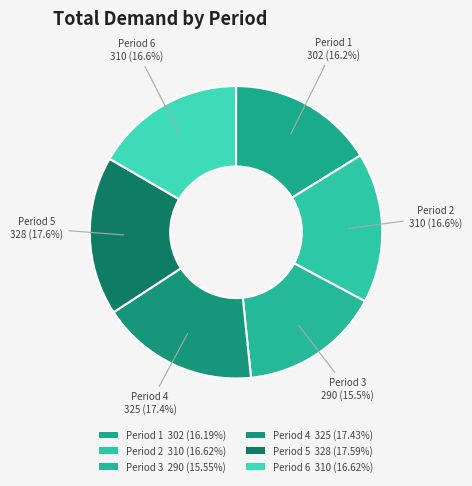

To the nearest percent, what percentage of the pie is Period 5?

18%